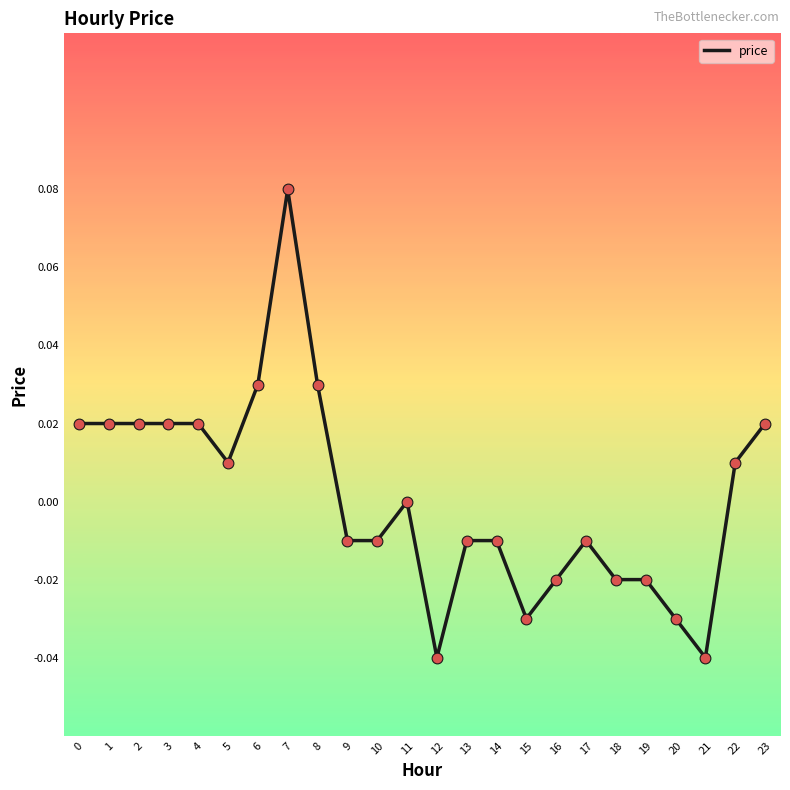

Which category has the highest value across all series?

7